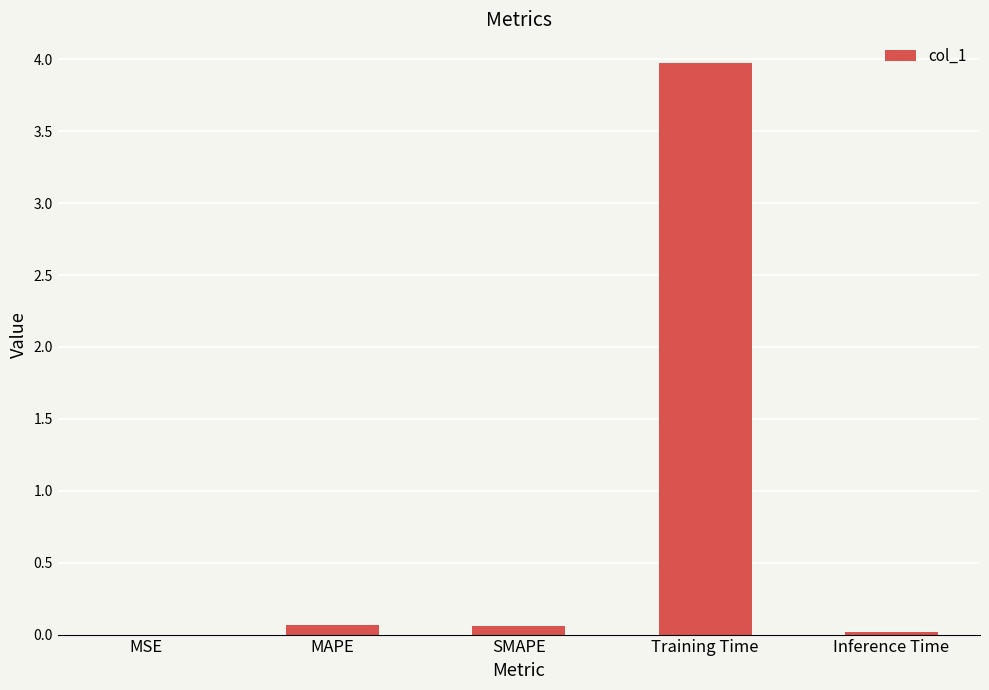

Is it true that the value at MSE is 0.0?

True